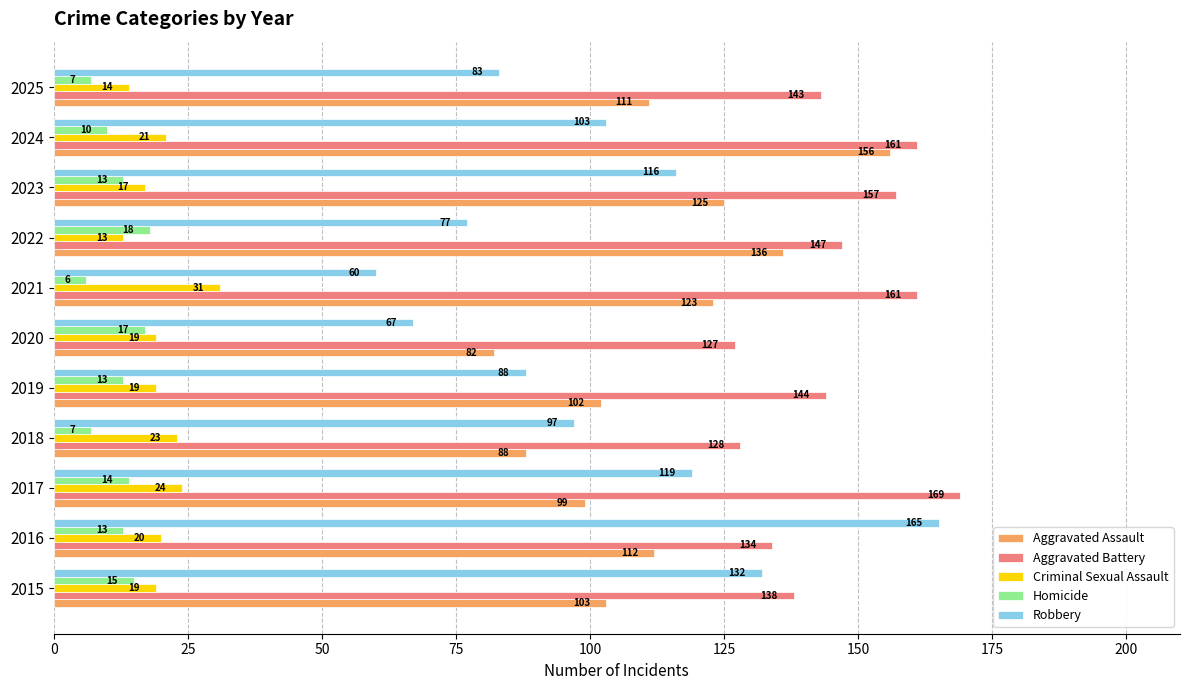

What is the average value of the Aggravated Assault series?

112